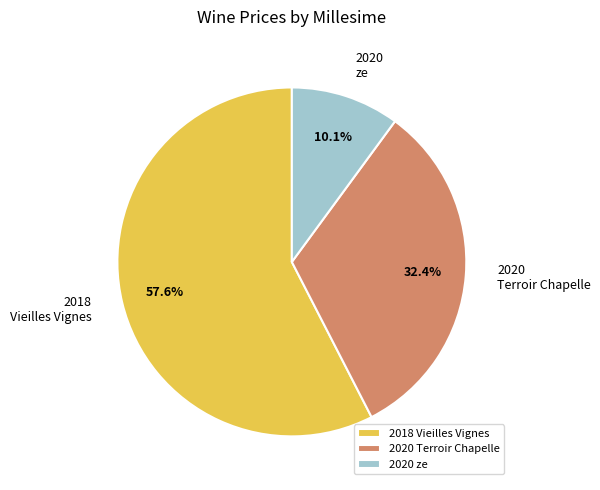

Approximately how many times larger is the value at 2020 Terroir Chapelle compared to 2018 Vieilles Vignes?

0.6